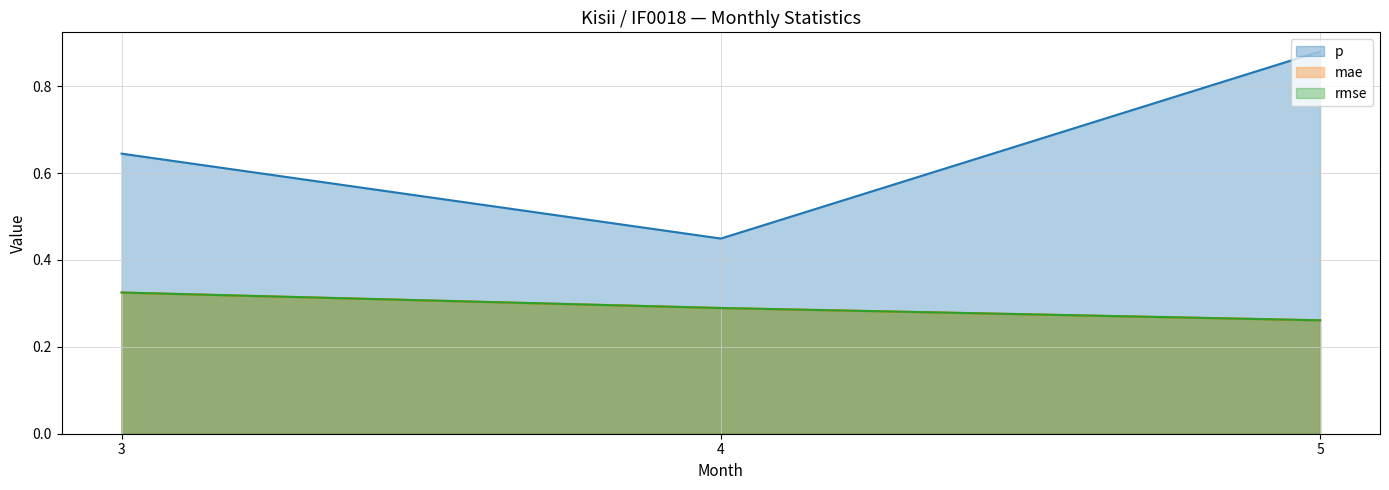

What is the spread (max minus min) of values at 5?

0.6